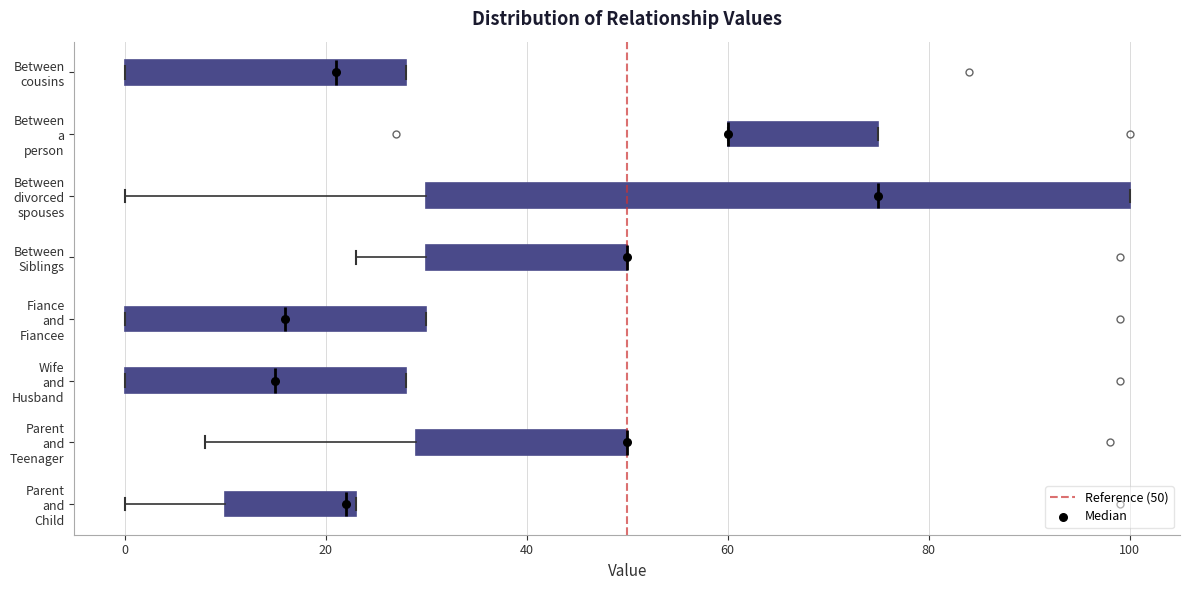

Where is the right edge of the box for Between a person on the x-axis? The values are not printed on the chart, so give them approximately, as read against the axis.

76